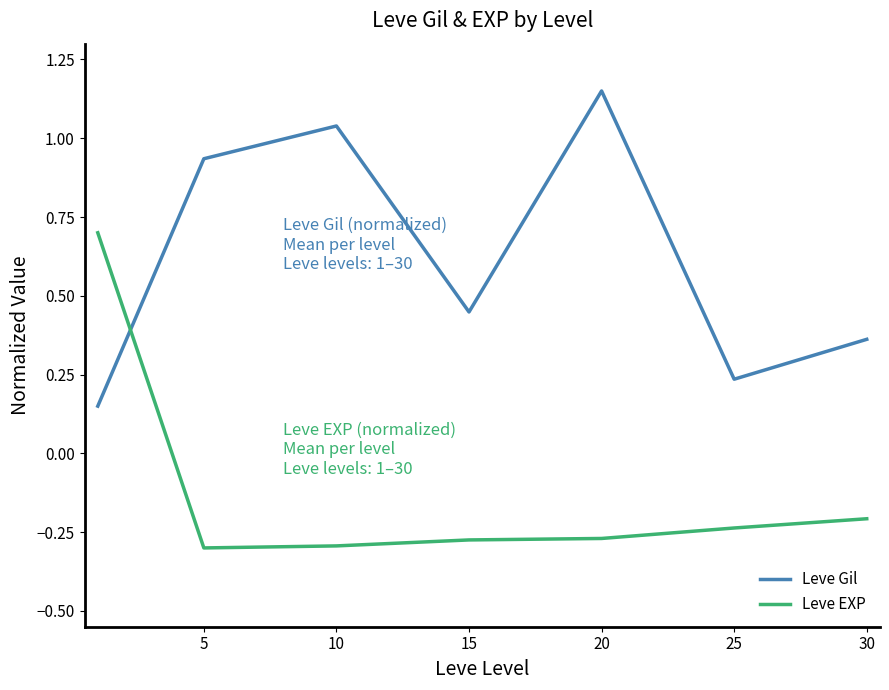

List the series in order of their overall mean, lowest first.

Leve EXP, Leve Gil